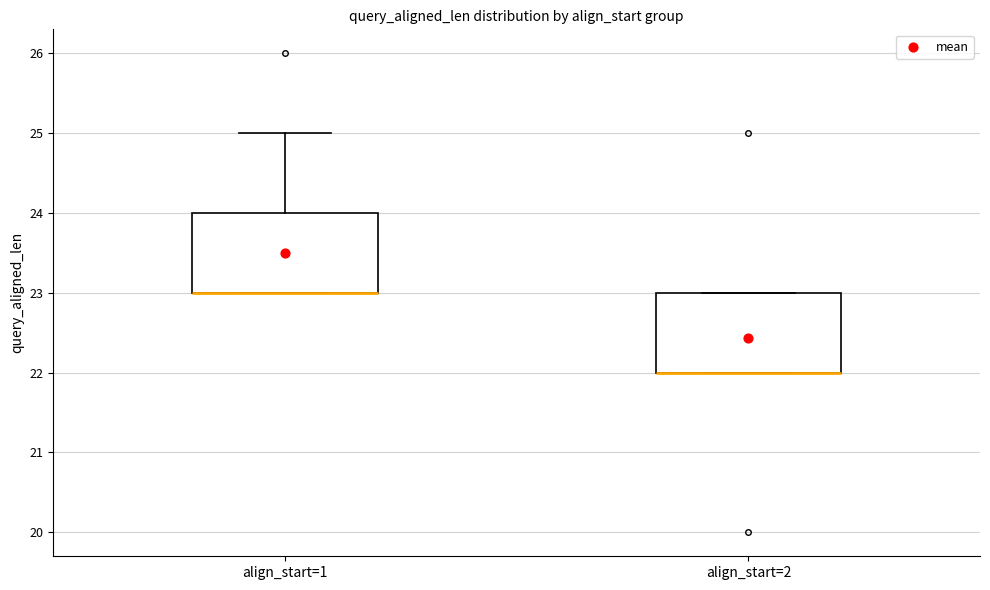

Where is the upper edge of the box for align_start=1 on the y-axis? The values are not printed on the chart, so give them approximately, as read against the axis.

24